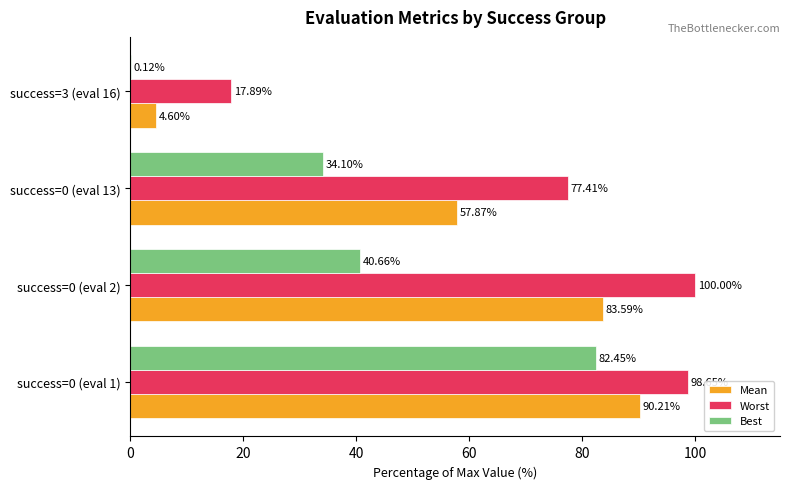

Which series changed the most between success=0 (eval 1) and success=0 (eval 2)?

Best